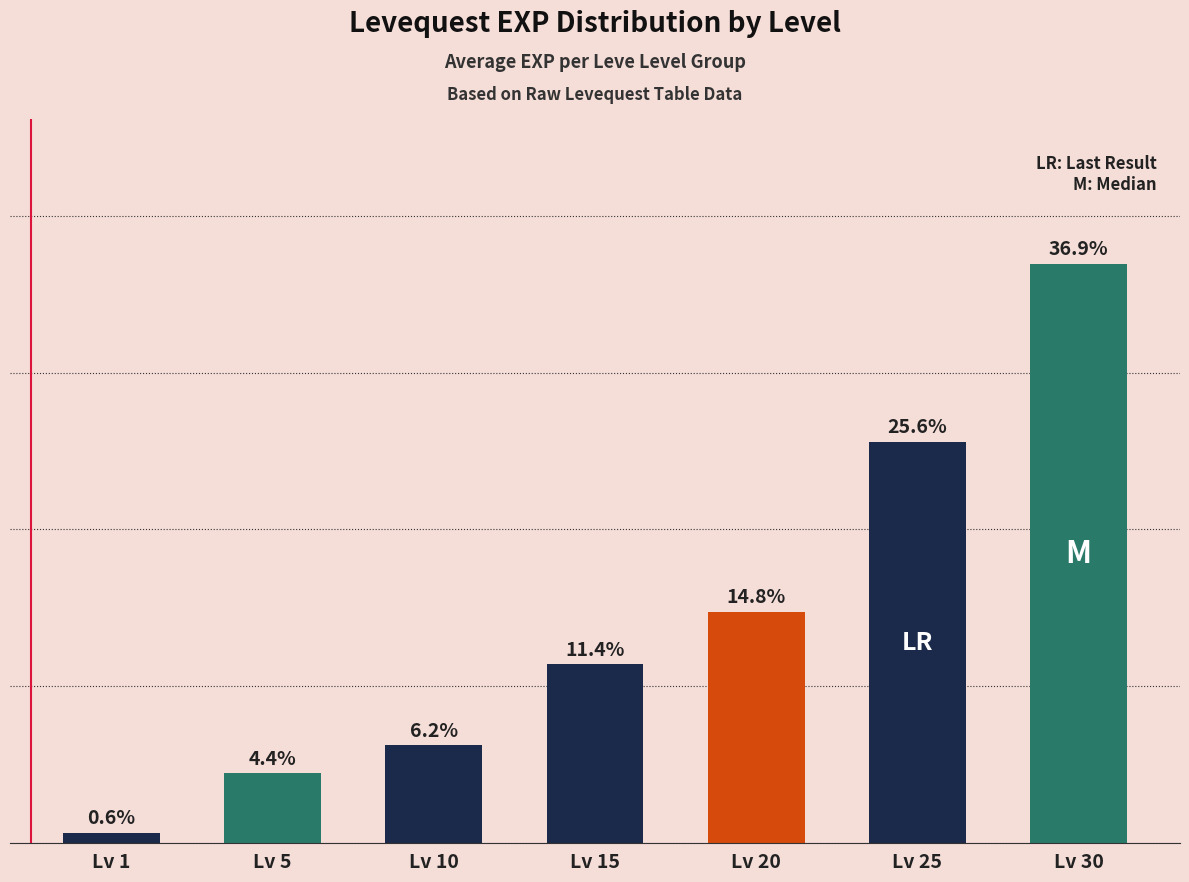

Which label corresponds to the largest value in the chart?

Lv 30